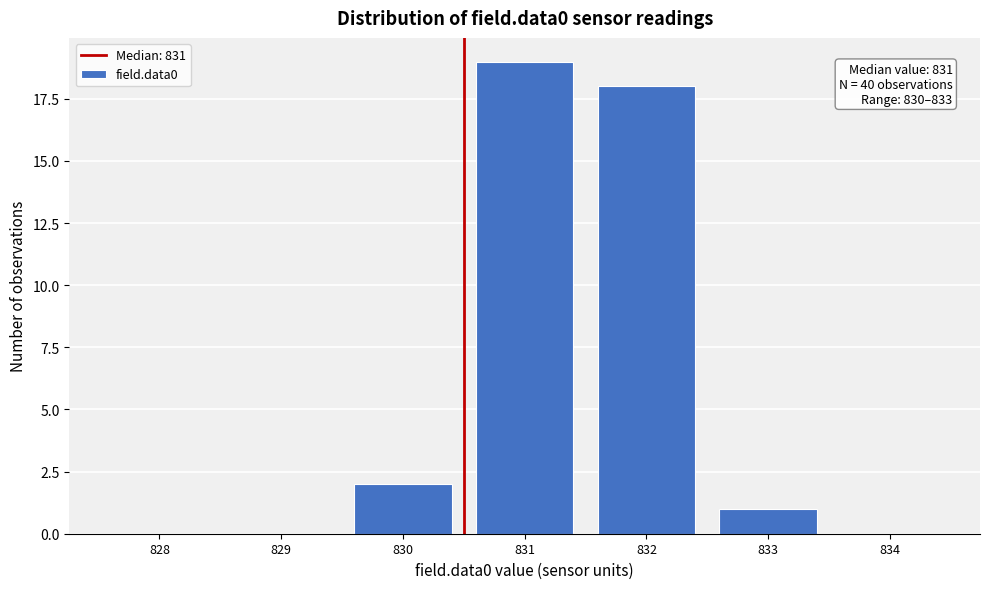

Reading left to right, what are all the values shown in this chart?

828=0	829=0	830=2	831=19	832=18	833=1	834=0